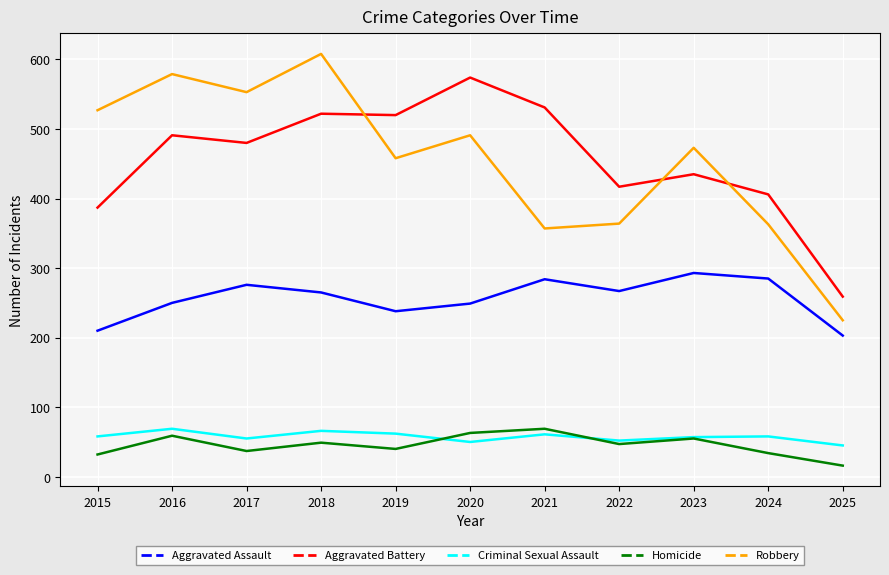

True or false: Aggravated Battery and Criminal Sexual Assault cross at least once.

False